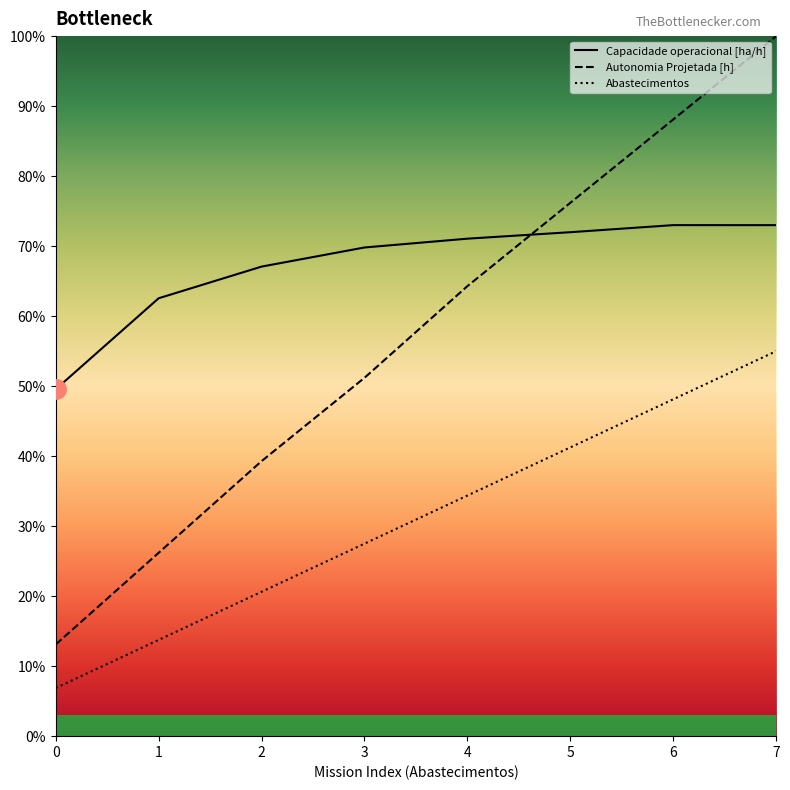

Reading left to right, extract all data points from this chart.

Capacidade operacional [ha/h]: 0=49.6	1=62.6	2=67.1	3=69.8	4=71.1	5=72.0	6=73.0	7=73.0
Autonomia Projetada [h]: 0=13.1	1=26.2	2=39.3	3=51.2	4=64.3	5=76.2	6=88.1	7=100.0
Abastecimentos: 0=6.9	1=13.8	2=20.6	3=27.5	4=34.4	5=41.2	6=48.1	7=55.0